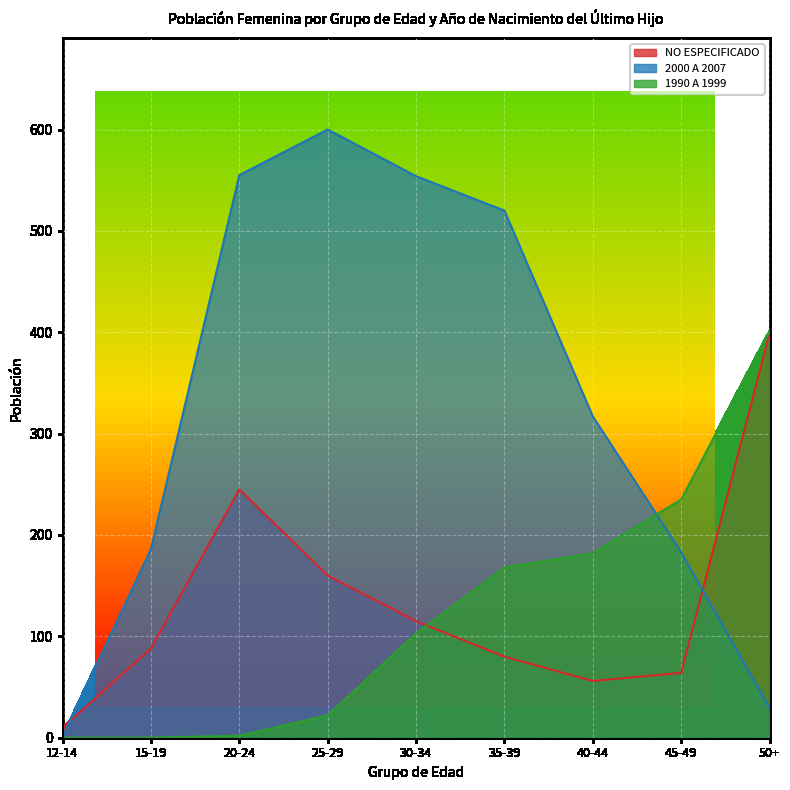

Is it true that 2000 A 2007 equals 554 at 30-34?

True